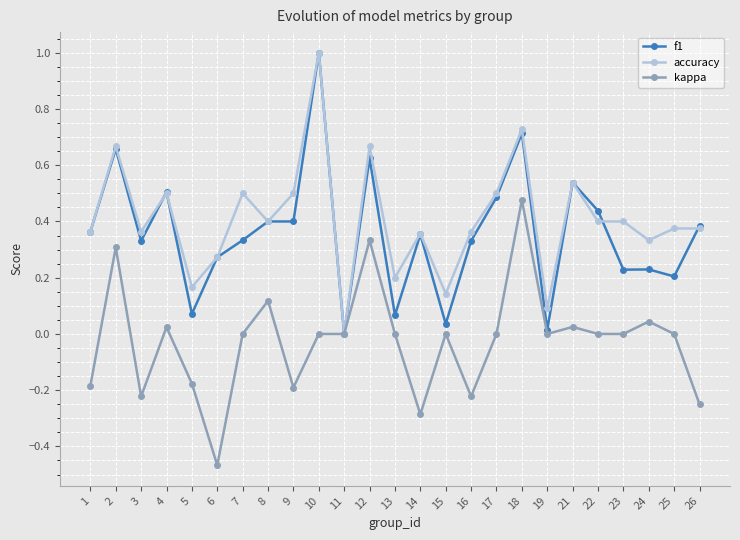

What is the sum of all kappa values?

-0.7